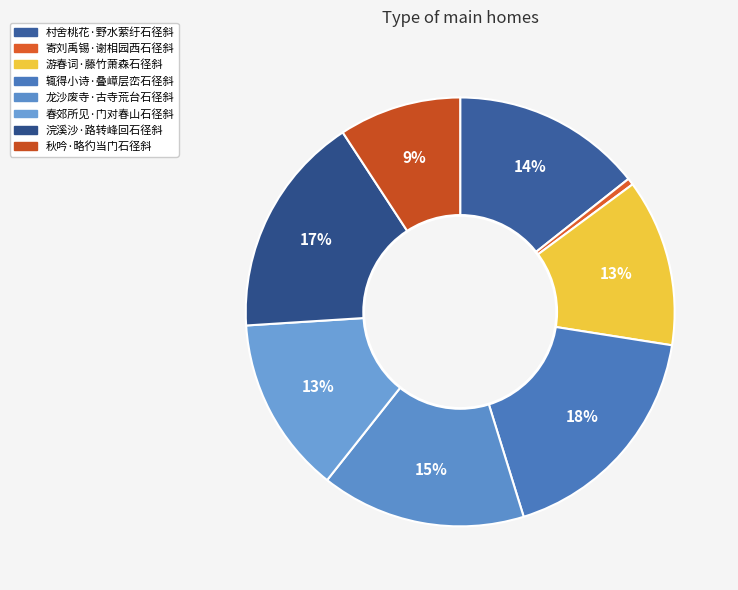

Do 村舍桃花·野水萦纡石径斜 and 龙沙废寺·古寺荒台石径斜 together represent more than half of the pie?

No